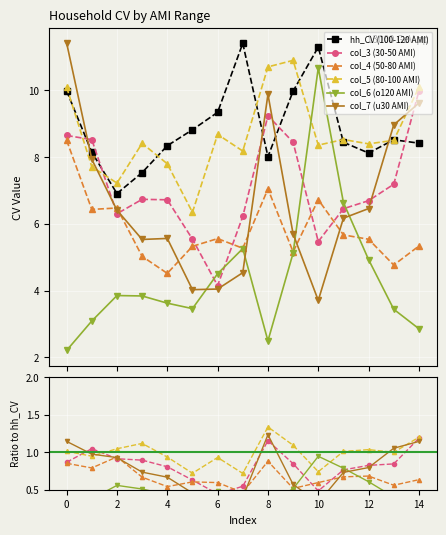

Which series has the largest total across all categories?

hh_CV (100-120 AMI)